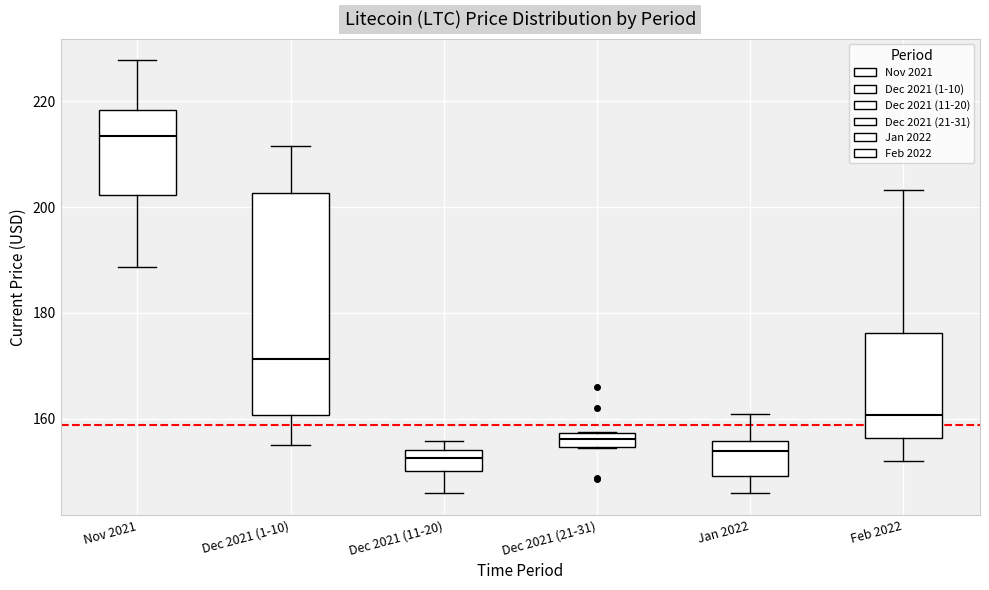

Which box's median line is the highest?

Nov 2021